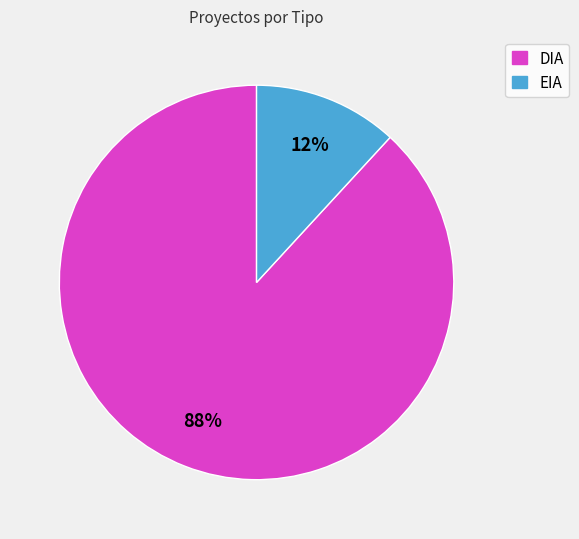

To the nearest percent, what is the difference between the largest and smallest slice percentages?

76%